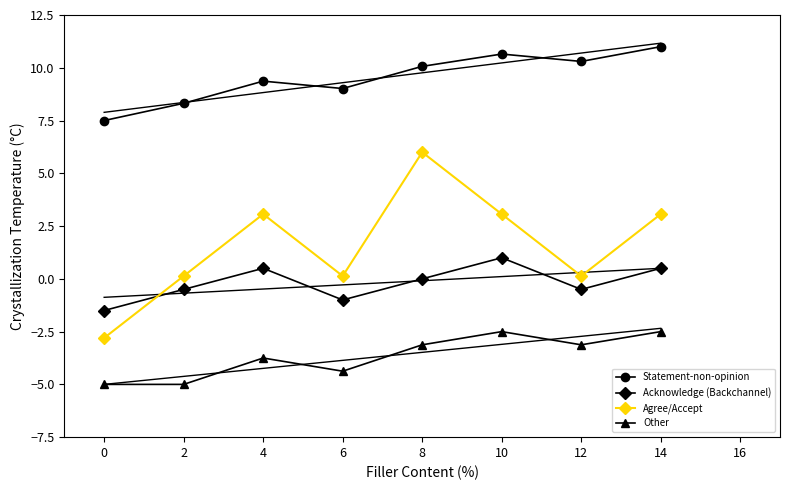

How many data points in Other are less than -3?

6